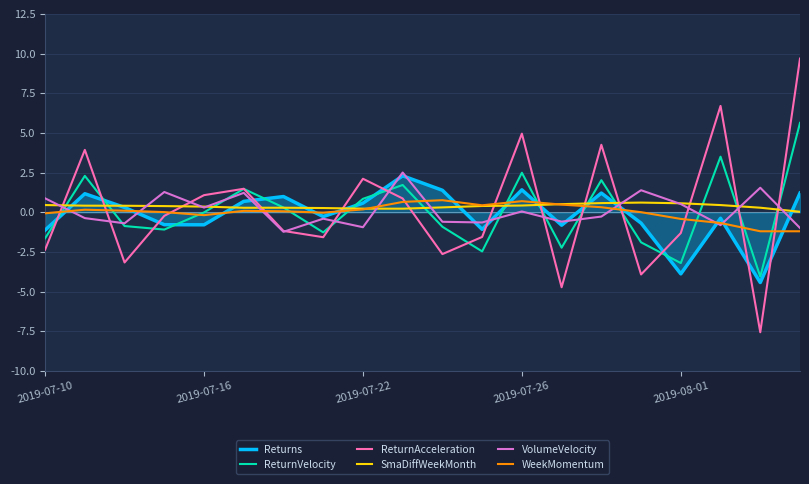

What is the maximum value for VolumeVelocity?

2.5